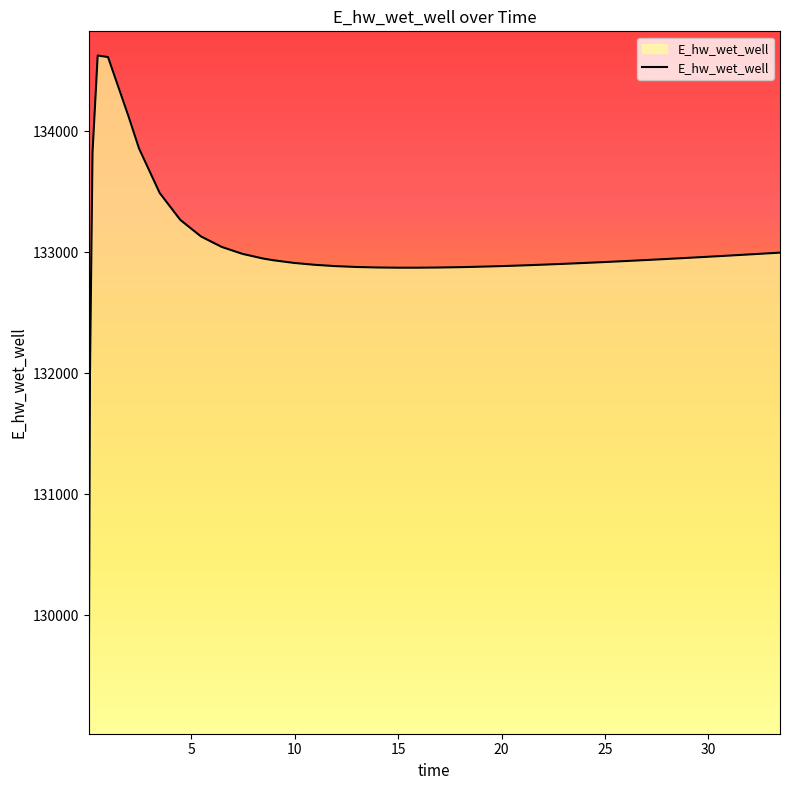

What is the difference between the maximum and minimum values?

5557.7